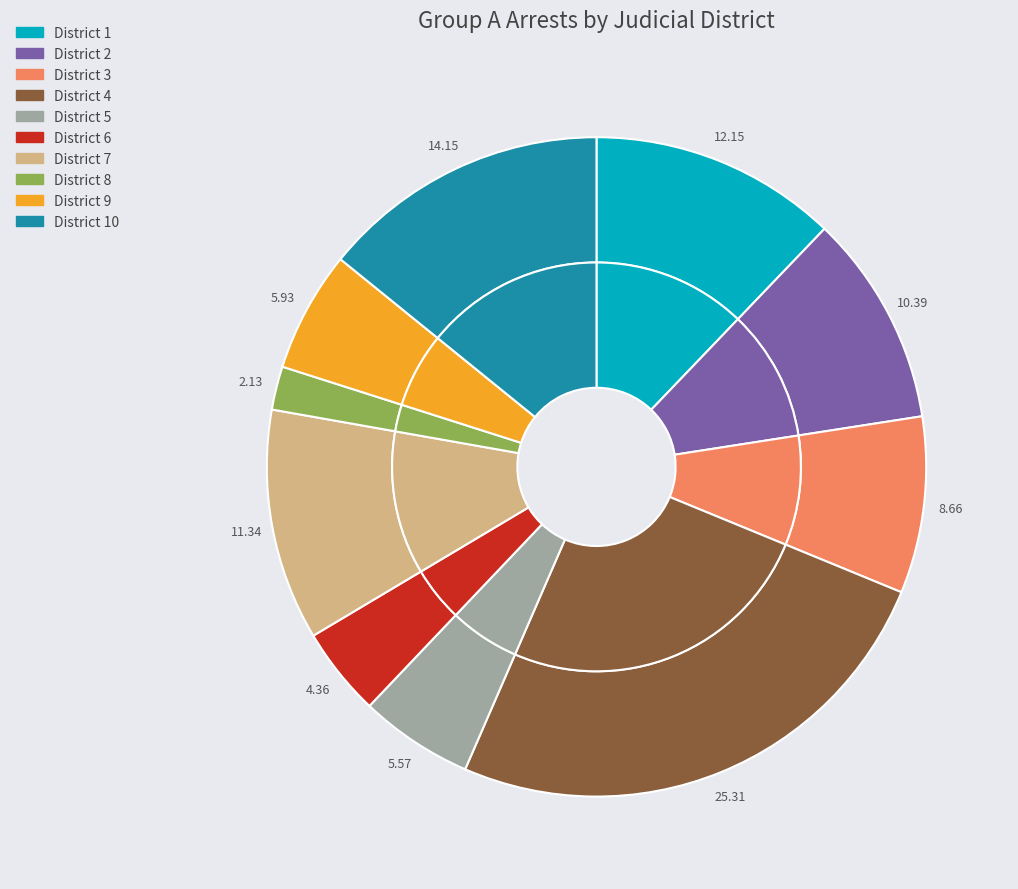

The 9 slice represents 1% of the pie. True or false?

False